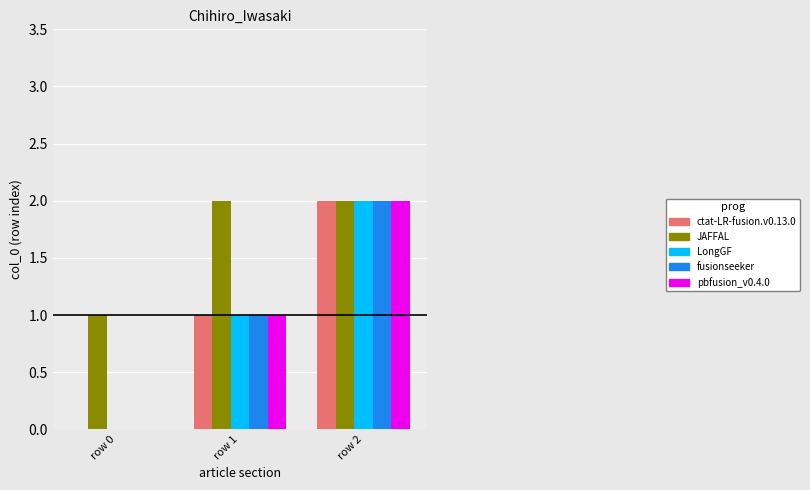

What is the sum of all JAFFAL values?

5